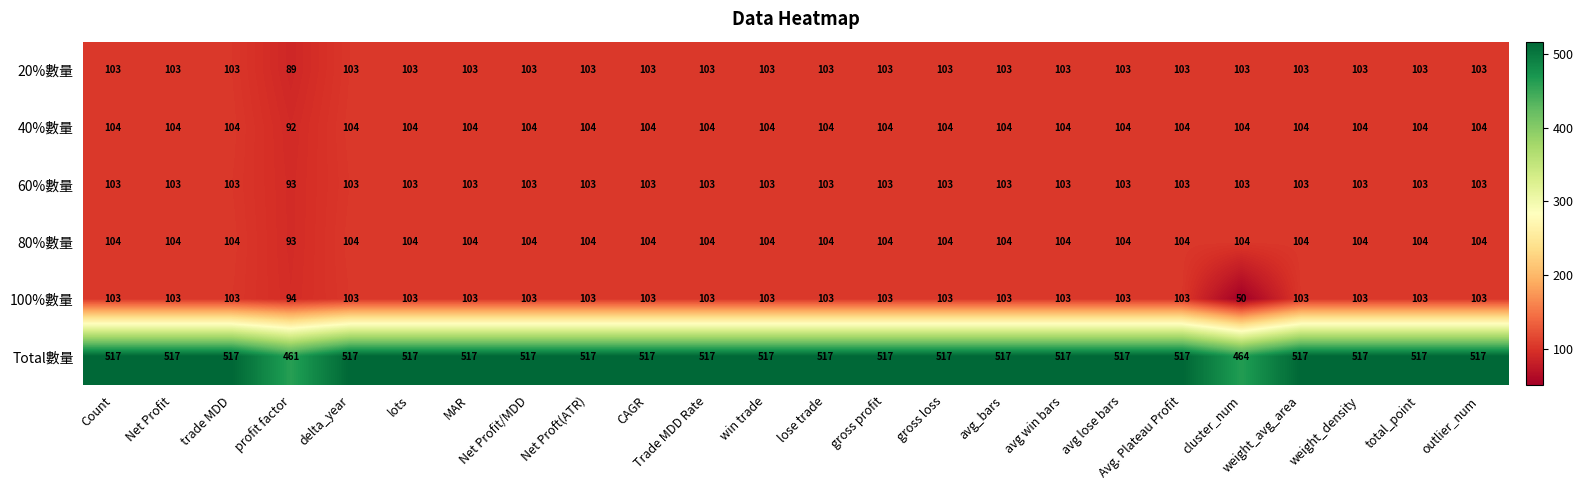

What is the difference between the highest and lowest values at outlier_num?

414